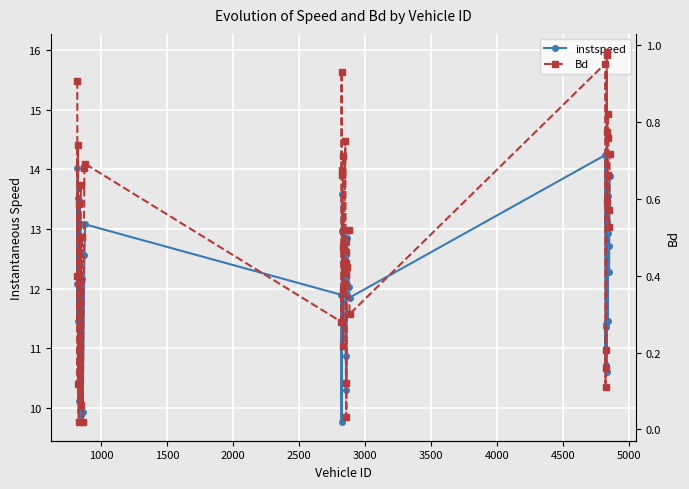

True or false: Bd and instspeed cross at least once.

False